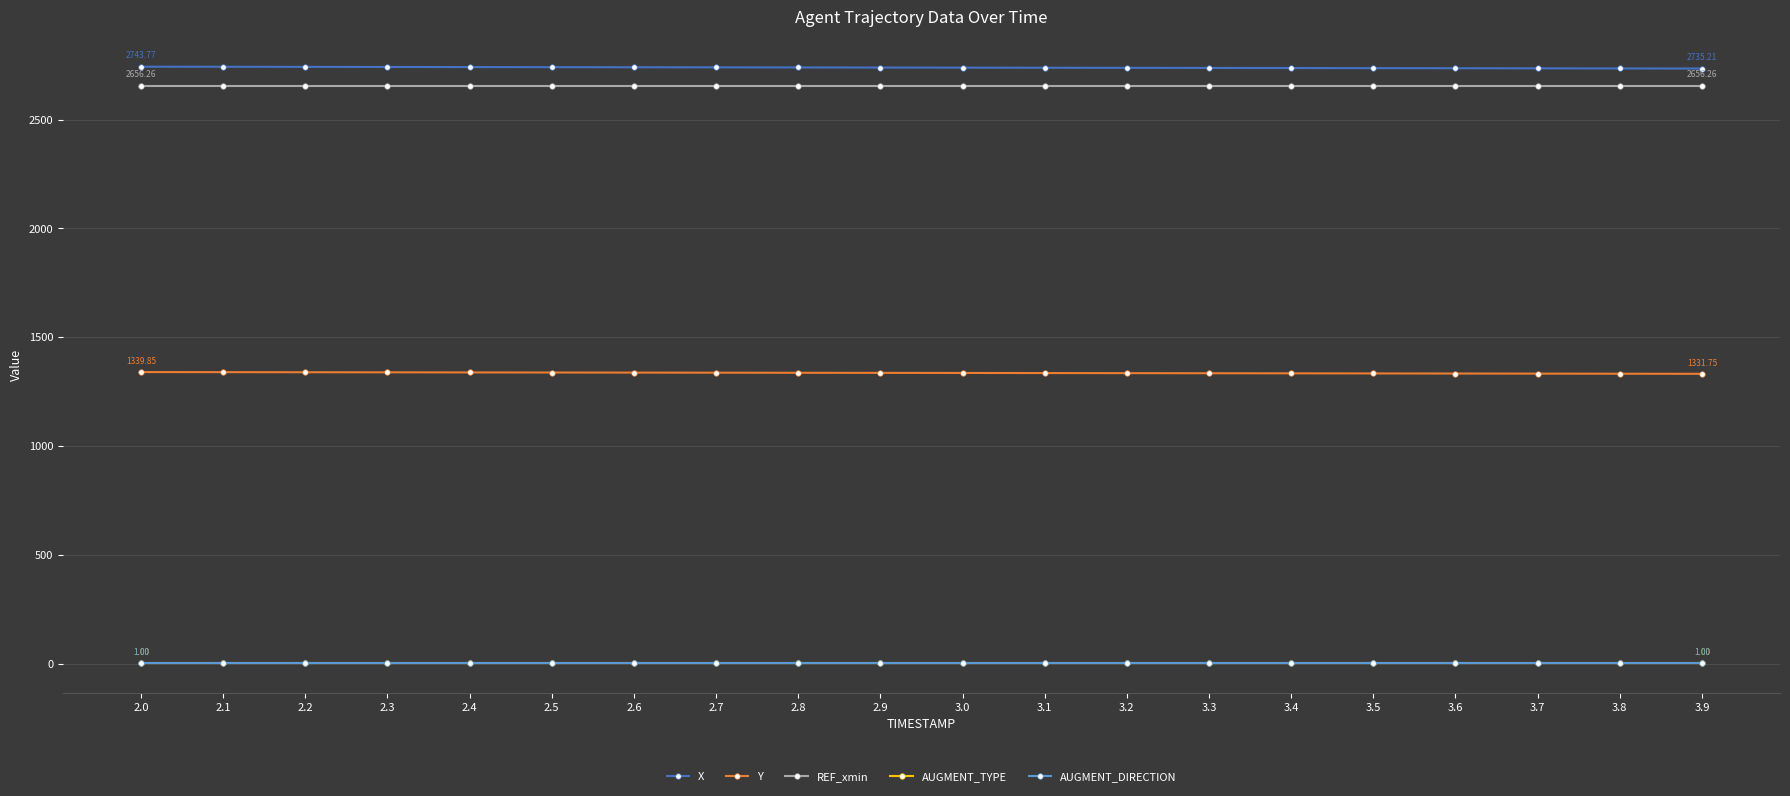

Reading left to right, transcribe all the data shown in this chart.

X: 2.0=2743.8	2.1=2743.3	2.2=2742.9	2.3=2742.4	2.4=2742.0	2.5=2741.6	2.6=2741.1	2.7=2740.7	2.8=2740.2	2.9=2739.8	3.0=2739.3	3.1=2738.9	3.2=2738.4	3.3=2738.0	3.4=2737.5	3.5=2737.1	3.6=2736.6	3.7=2736.1	3.8=2735.7	3.9=2735.2
Y: 2.0=1339.8	2.1=1339.4	2.2=1339.0	2.3=1338.6	2.4=1338.2	2.5=1337.8	2.6=1337.4	2.7=1337.0	2.8=1336.5	2.9=1336.1	3.0=1335.7	3.1=1335.3	3.2=1334.9	3.3=1334.4	3.4=1334.0	3.5=1333.5	3.6=1333.1	3.7=1332.7	3.8=1332.2	3.9=1331.8
REF_xmin: 2.0=2656.3	2.1=2656.3	2.2=2656.3	2.3=2656.3	2.4=2656.3	2.5=2656.3	2.6=2656.3	2.7=2656.3	2.8=2656.3	2.9=2656.3	3.0=2656.3	3.1=2656.3	3.2=2656.3	3.3=2656.3	3.4=2656.3	3.5=2656.3	3.6=2656.3	3.7=2656.3	3.8=2656.3	3.9=2656.3
AUGMENT_TYPE: 2.0=1.0	2.1=1.0	2.2=1.0	2.3=1.0	2.4=1.0	2.5=1.0	2.6=1.0	2.7=1.0	2.8=1.0	2.9=1.0	3.0=1.0	3.1=1.0	3.2=1.0	3.3=1.0	3.4=1.0	3.5=1.0	3.6=1.0	3.7=1.0	3.8=1.0	3.9=1.0
AUGMENT_DIRECTION: 2.0=1.0	2.1=1.0	2.2=1.0	2.3=1.0	2.4=1.0	2.5=1.0	2.6=1.0	2.7=1.0	2.8=1.0	2.9=1.0	3.0=1.0	3.1=1.0	3.2=1.0	3.3=1.0	3.4=1.0	3.5=1.0	3.6=1.0	3.7=1.0	3.8=1.0	3.9=1.0